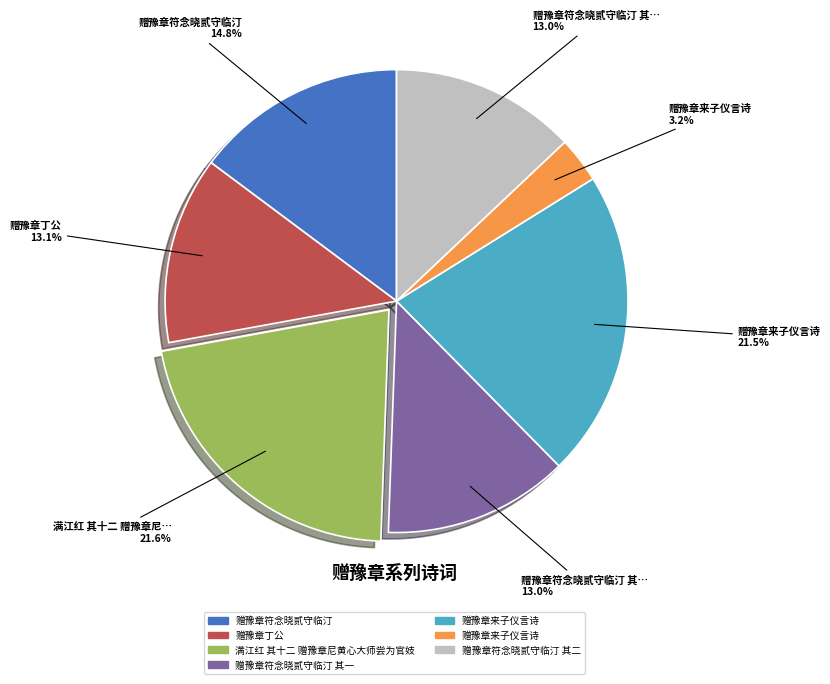

Is there any slice that represents more than half of the pie?

No